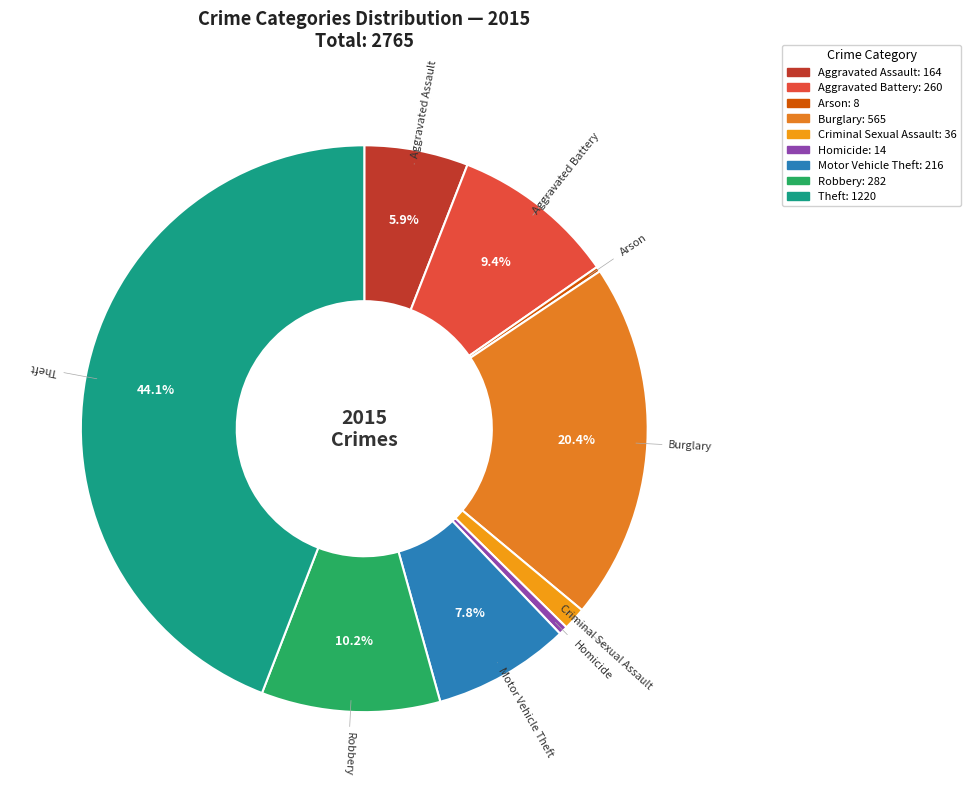

Count the number of slices in the pie.

9